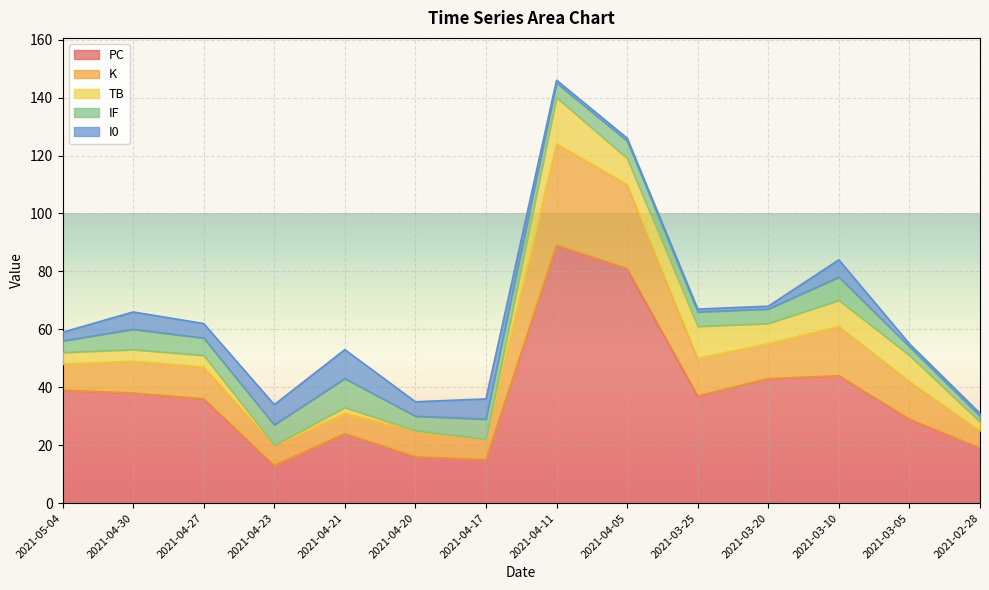

True or false: PC has more than 1 points higher than both neighbors.

True